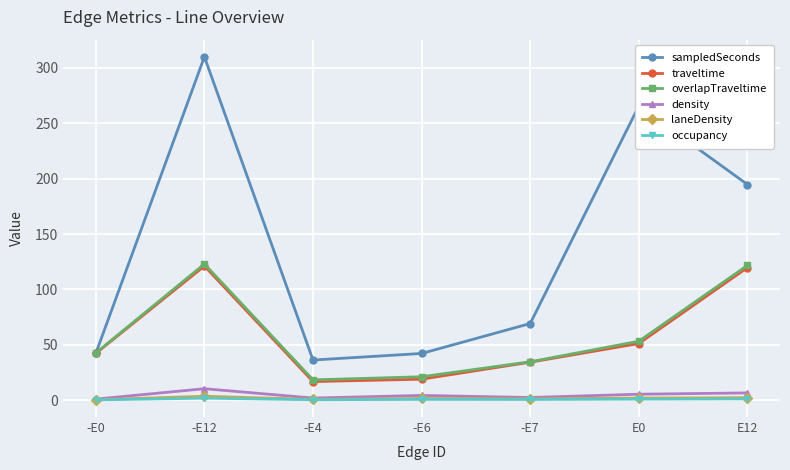

How many data points in traveltime are less than 42?

3